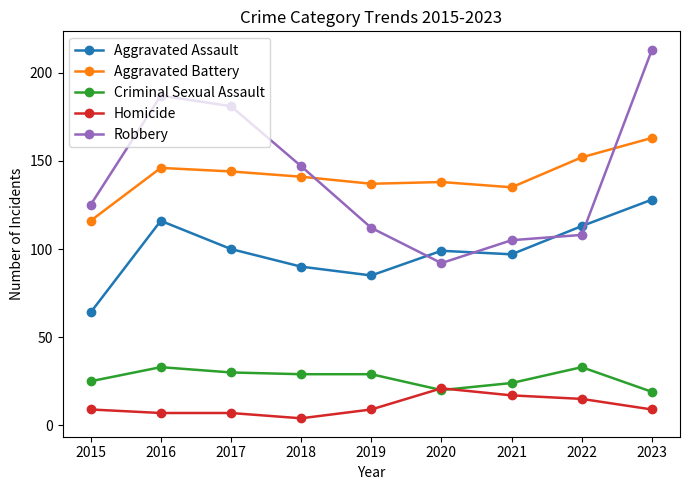

At how many categories does at least one series exceed 14?

9